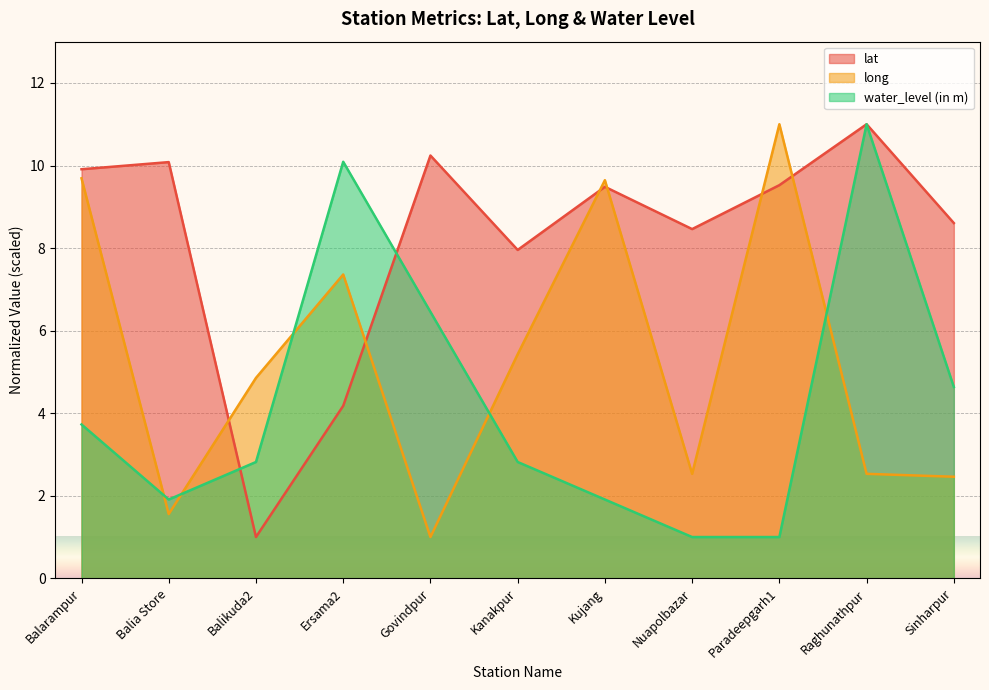

What is the average value of the lat series?

8.2